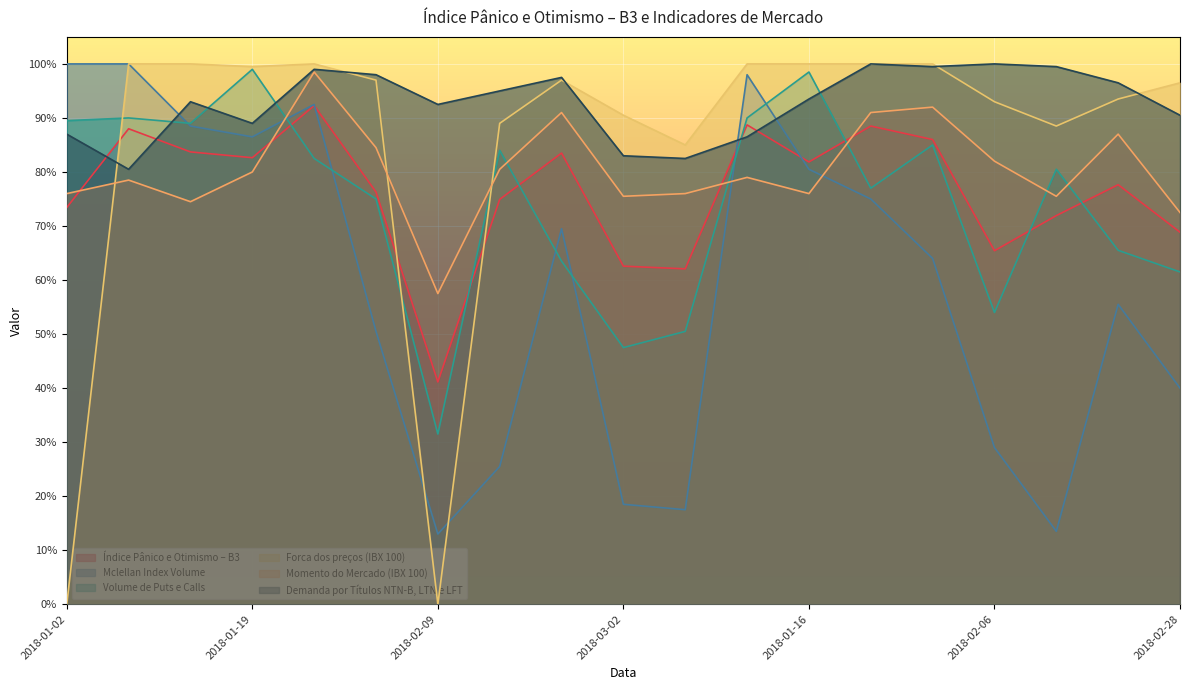

In Mclellan Index Volume, how many points are higher than both neighbors (excluding endpoints)?

4